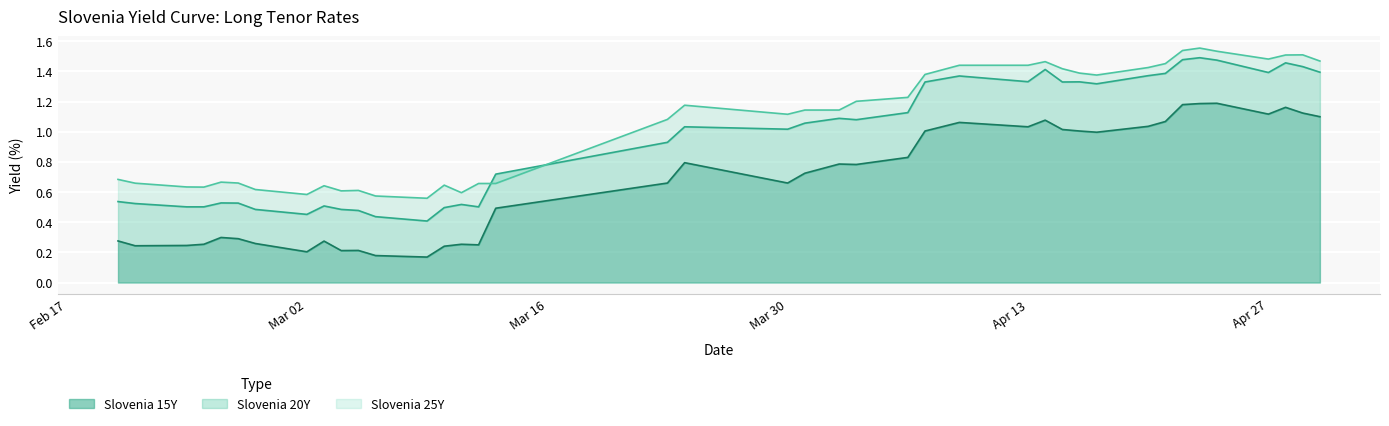

Between which two adjacent categories do Slovenia 20Y and Slovenia 25Y first intersect?

2020-03-12 and 2020-03-13